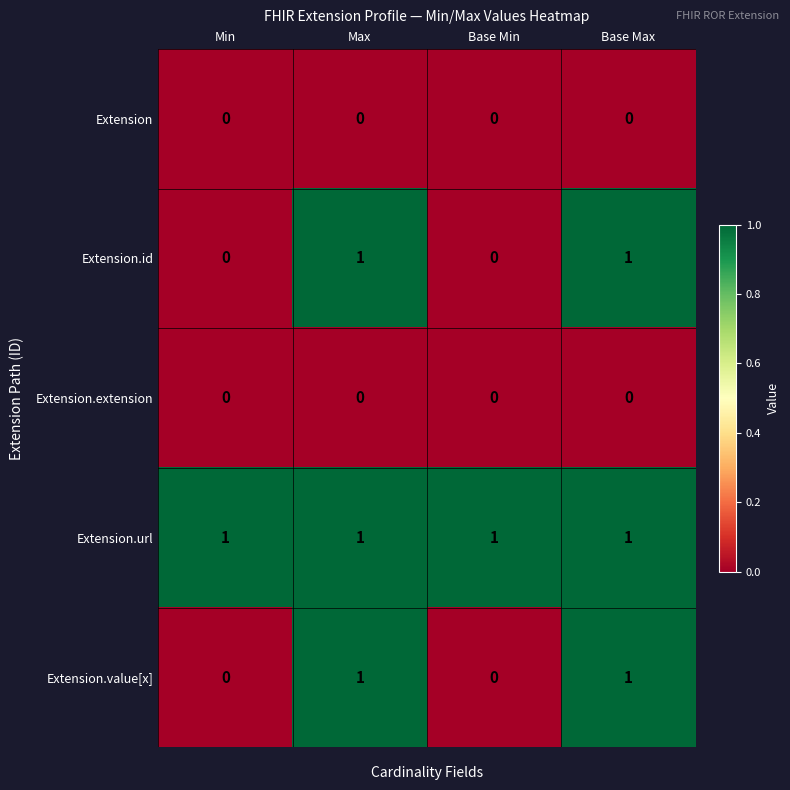

At how many categories does at least one series exceed 0?

4